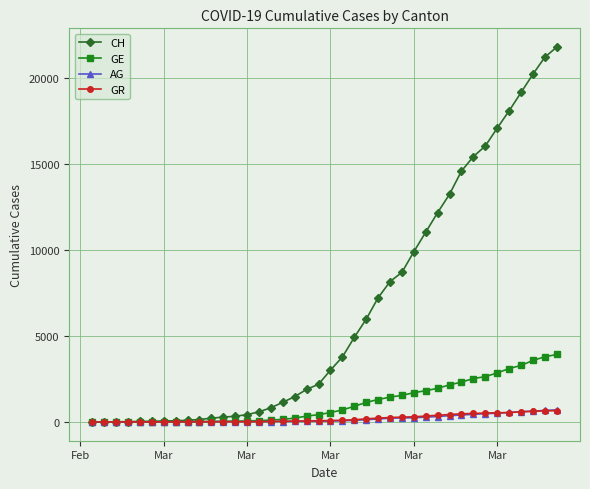

At how many categories does at least one series exceed 12609?

10